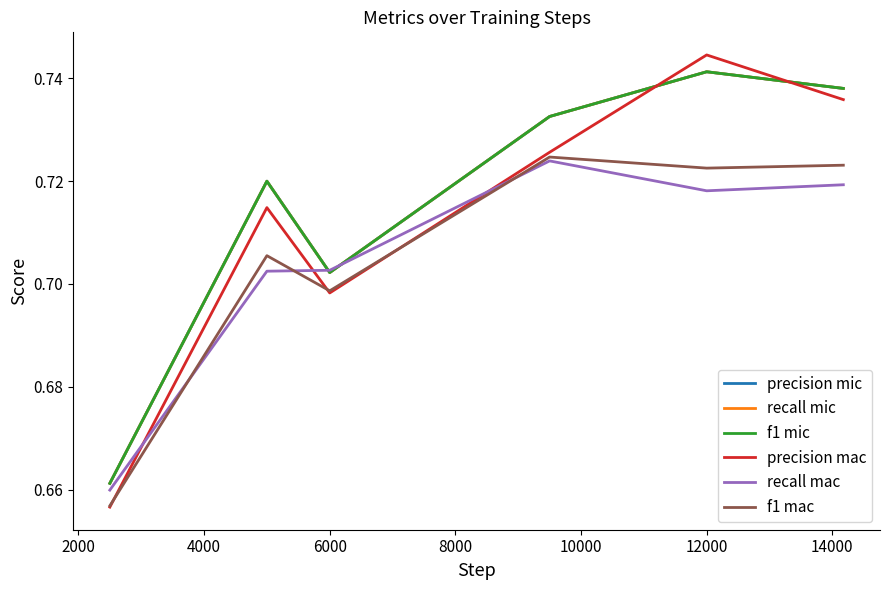

Does the chart have visible grid lines?

No